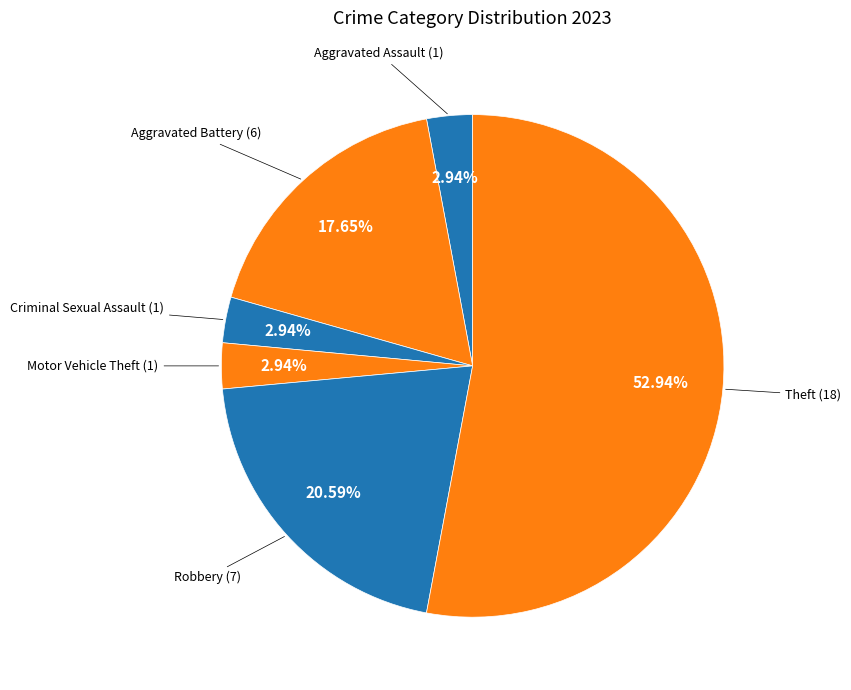

Which category has the biggest portion of the pie?

Theft